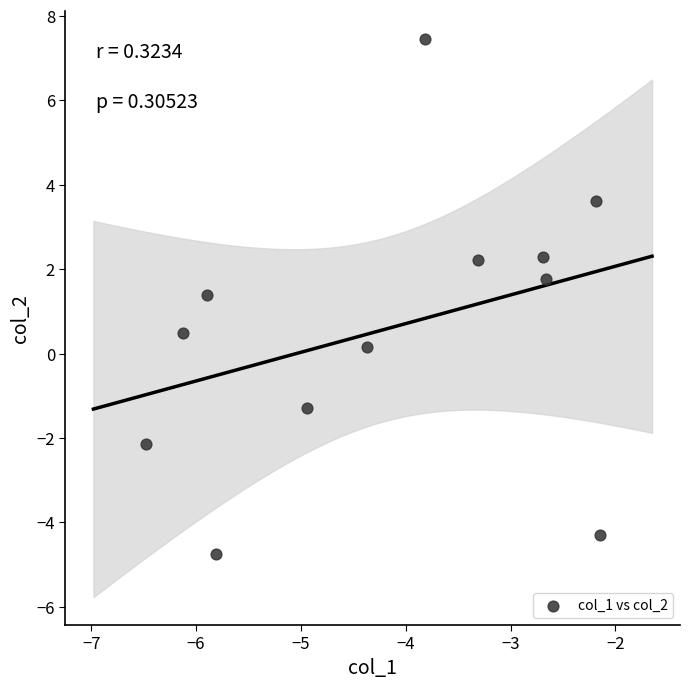

What is the average Y value?

0.6